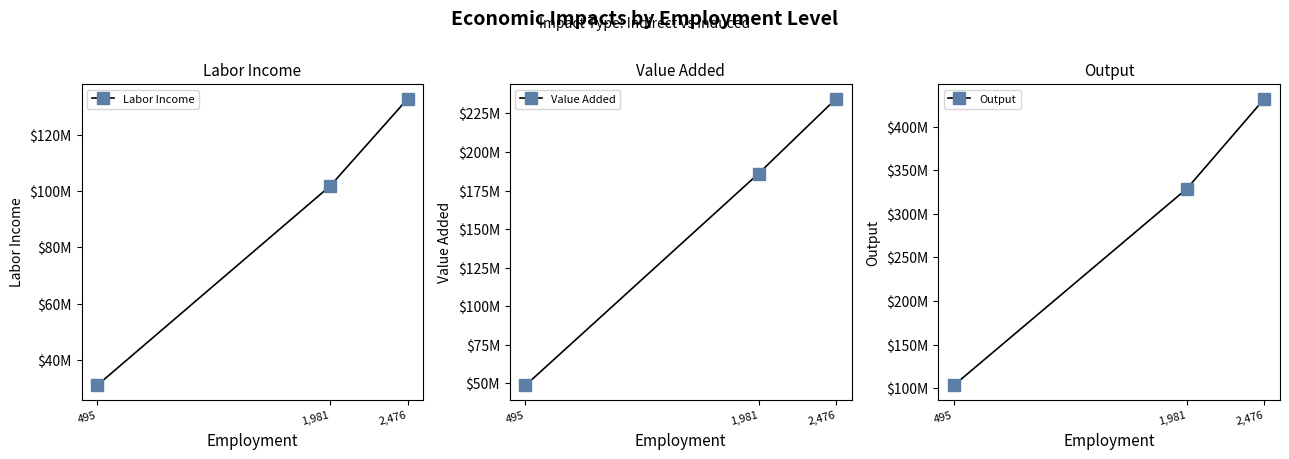

What is the value of the Labor Income point at the 2nd from the left?

101758382.7